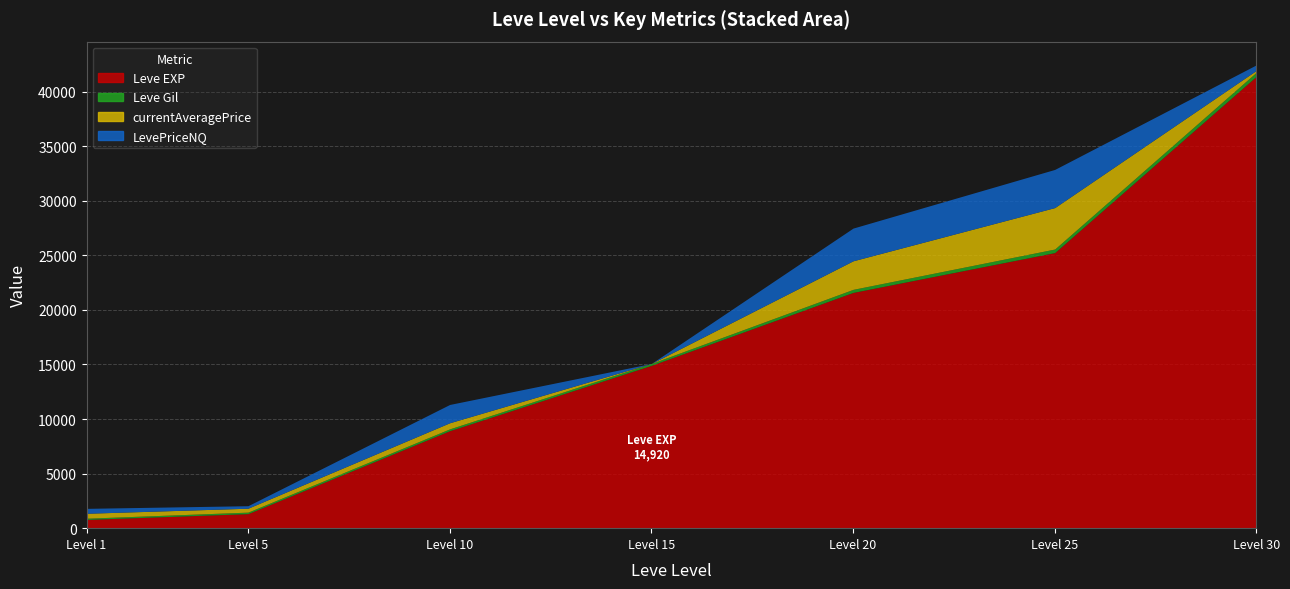

Reading left to right, list all the values displayed in this chart.

Leve EXP: 800.0	1330.0	8930.0	14920.0	21600.0	25250.0	41410.0
Leve Gil: 113.0	140.0	169.0	172.0	281.0	326.0	372.0
currentAveragePrice: 451.2	357.8	558.8	0.0	2616.2	3797.4	168.9
LevePriceNQ: 451.2	229.2	1676.5	0.0	2997.0	3496.8	506.6